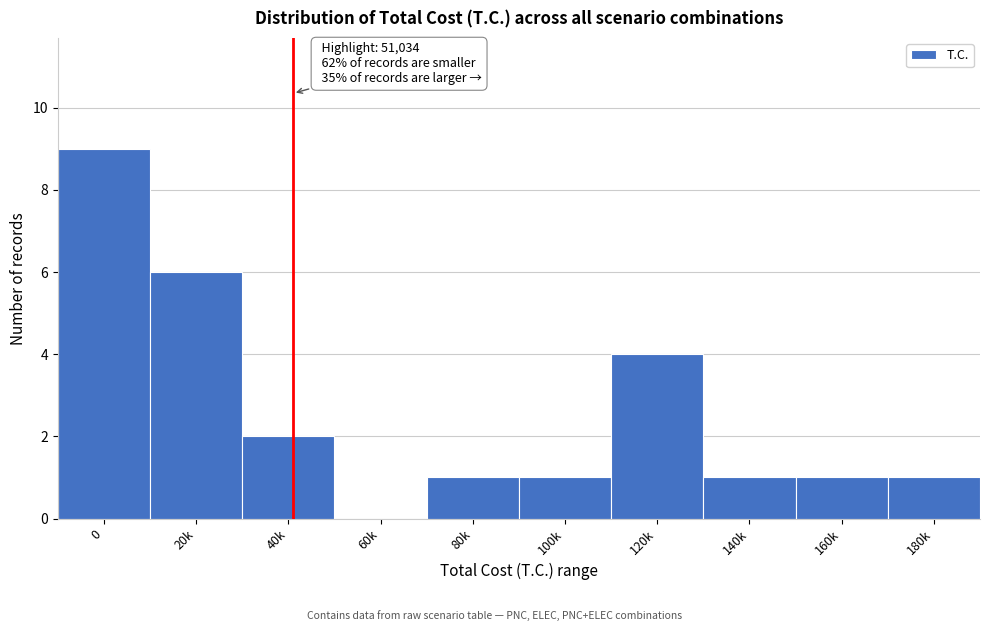

Reading left to right, extract all data points from this chart.

0=9	20k=6	40k=2	60k=0	80k=1	100k=1	120k=4	140k=1	160k=1	180k=1